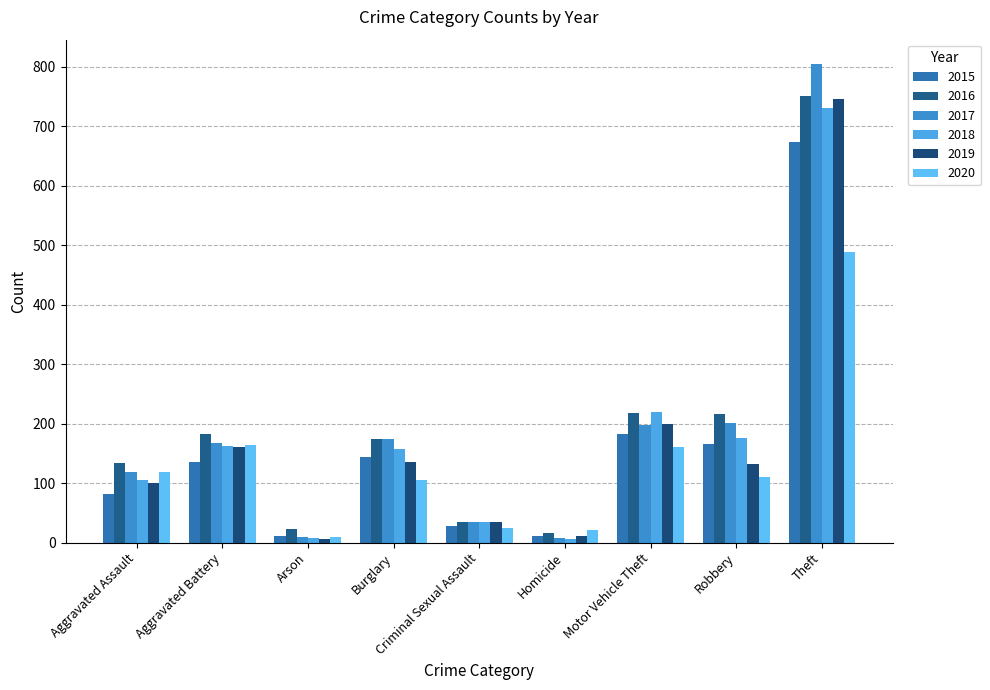

Does the chart contain stacked bars?

No